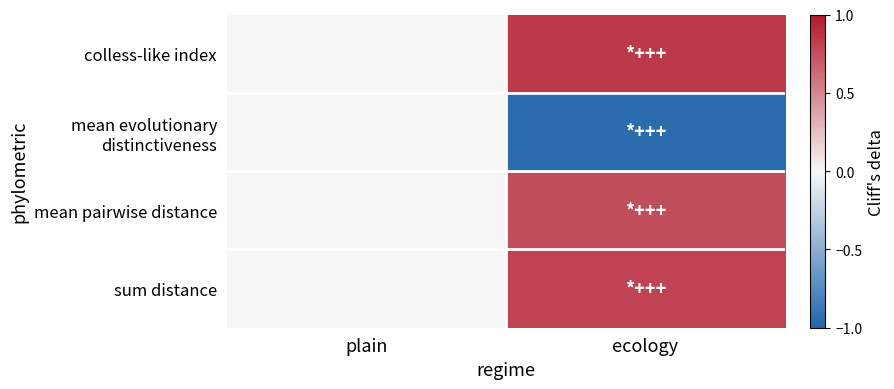

Which series changed the most between plain and ecology?

mean evolutionary distinctiveness